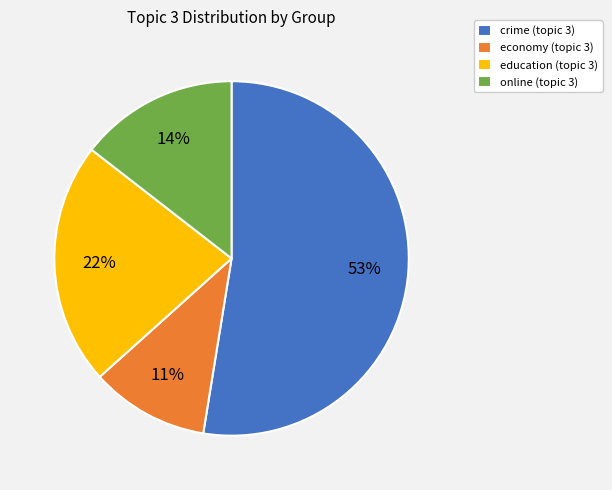

True or false: crime accounts for 39% of the total.

False